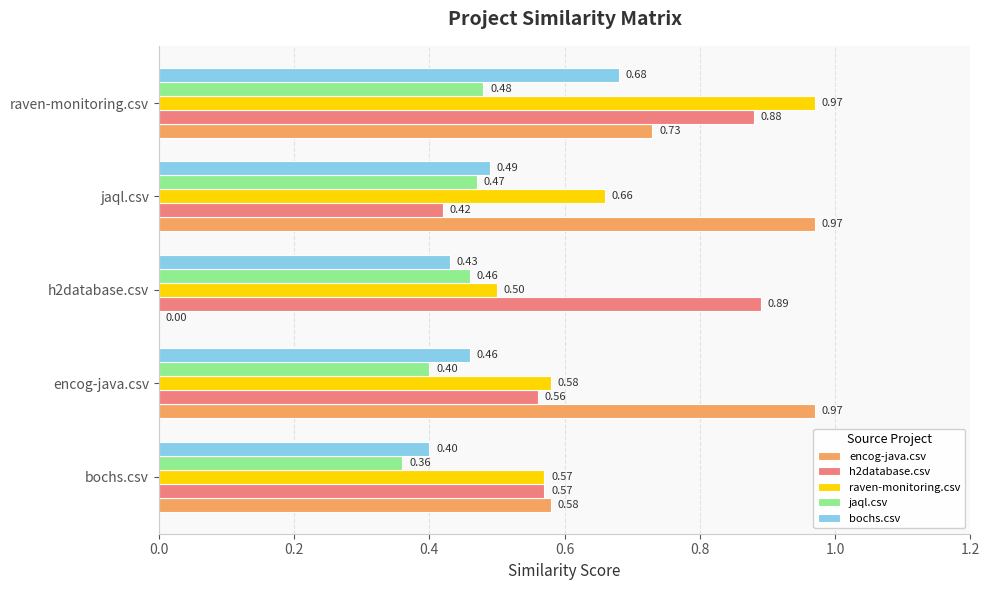

What is the sum of all jaql.csv values?

2.2